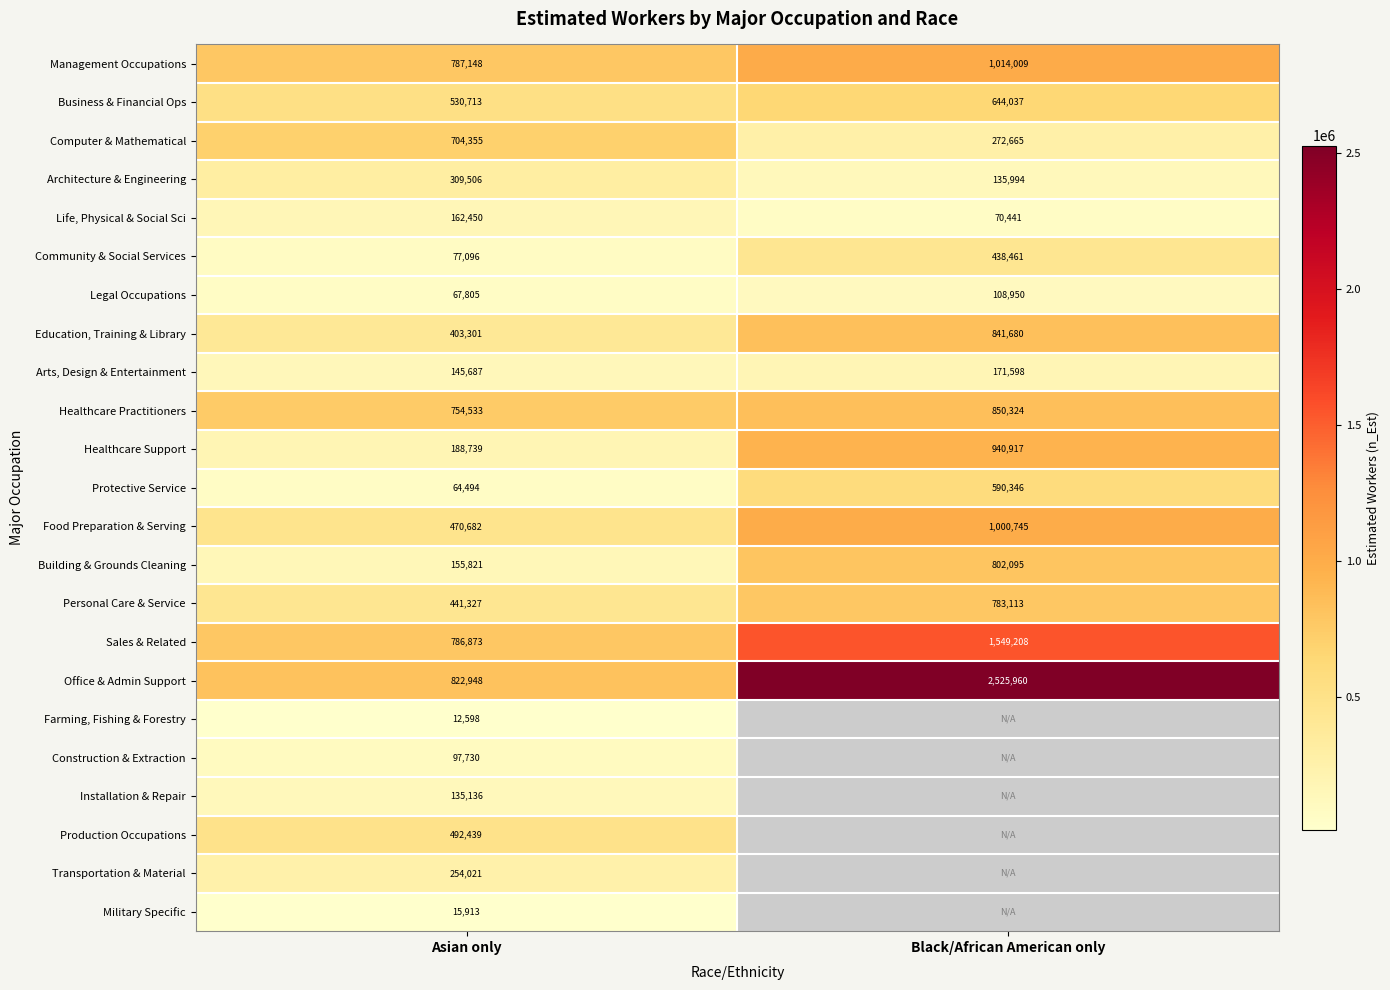

At which label does Computer & Mathematical reach its minimum?

Black/African American only